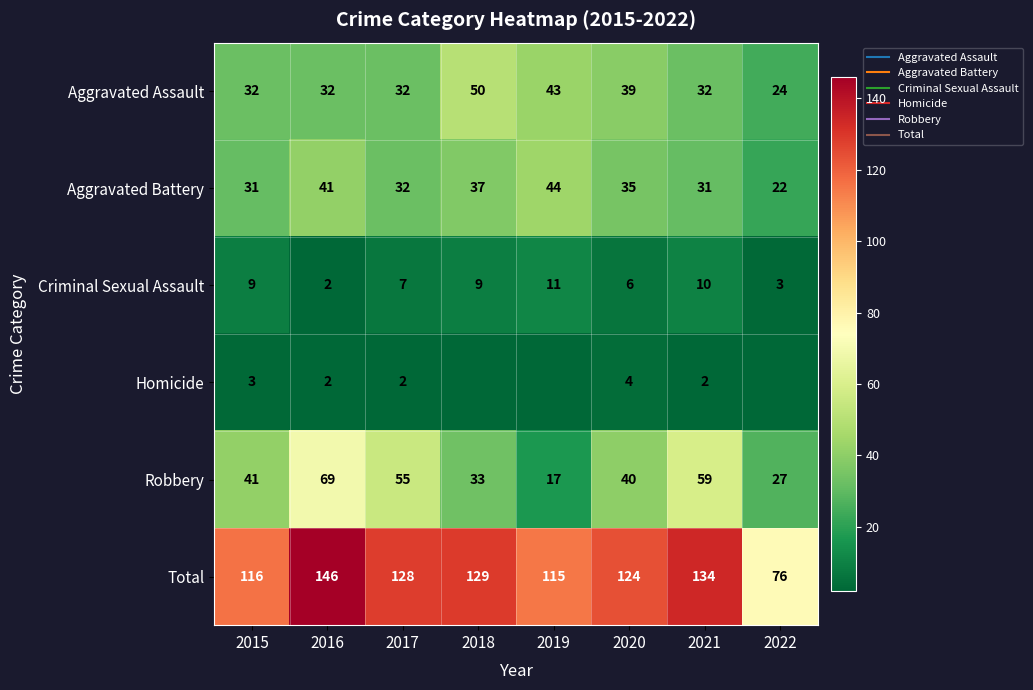

How many distinct data groups are displayed?

6